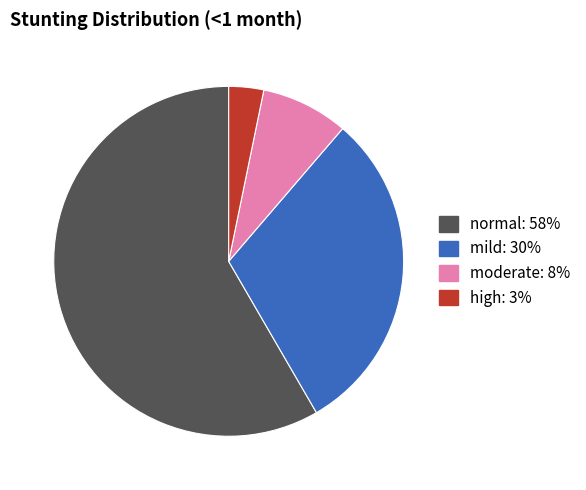

Which category has the biggest portion of the pie?

normal